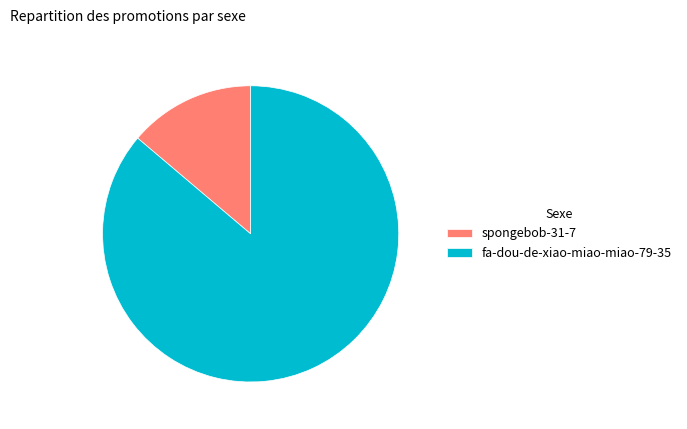

Do spongebob-31-7 and fa-dou-de-xiao-miao-miao-79-35 together represent more than half of the pie?

Yes